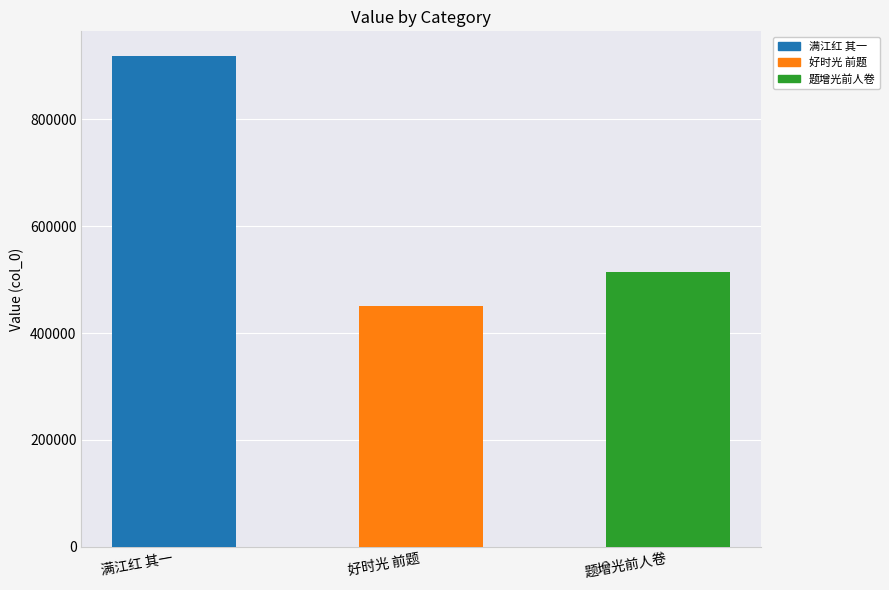

How many values are below 514225?

1